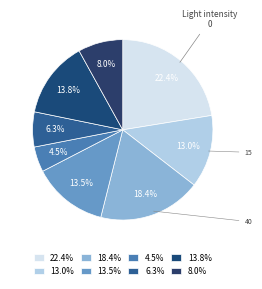

Is 13.0% the majority of the pie?

No